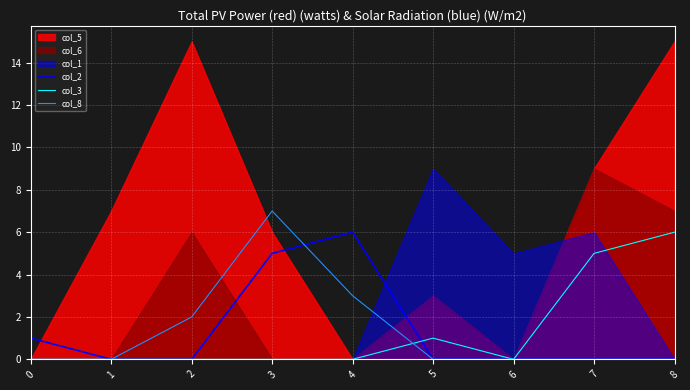

Is the value of col_8 at 0 greater than the value of col_3 at 6?

No